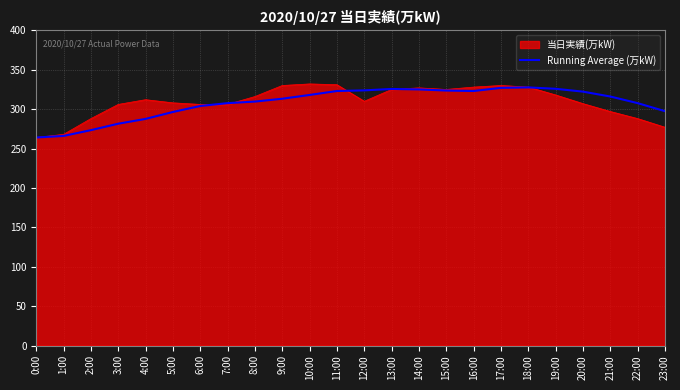

What is the spread (max minus min) of values at 5:00?

11.6